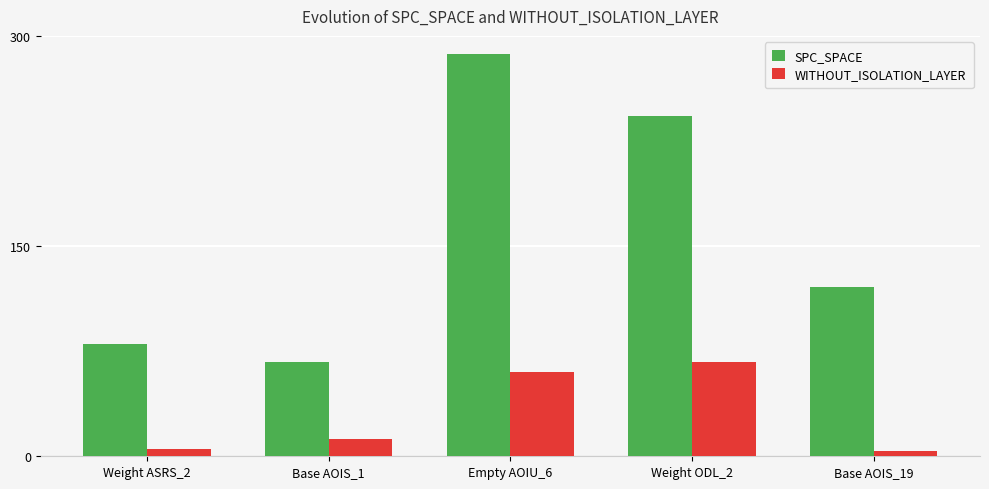

What is the value of the WITHOUT_ISOLATION_LAYER bar at the 5th from the left?

4